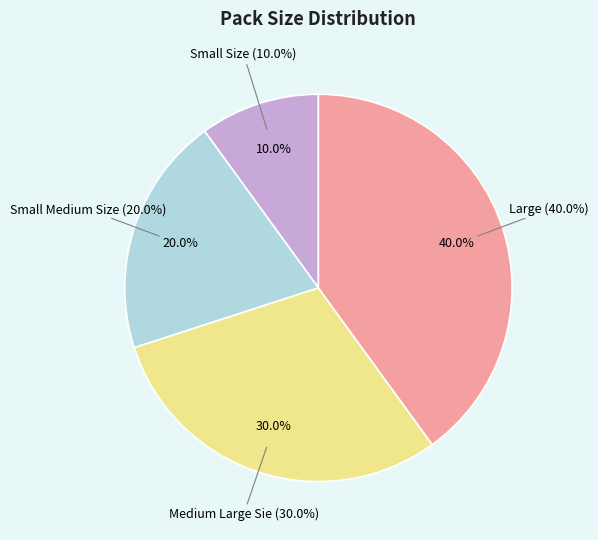

Which has a higher value, Large or Medium Large Sie?

Large